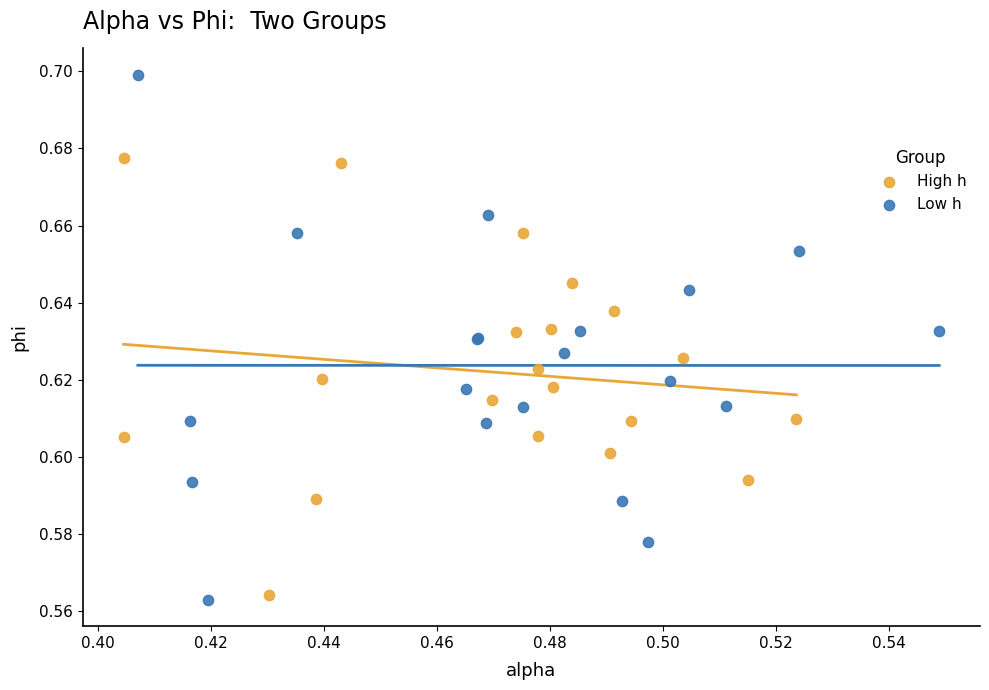

Which series has the widest spread of Y values?

Low h